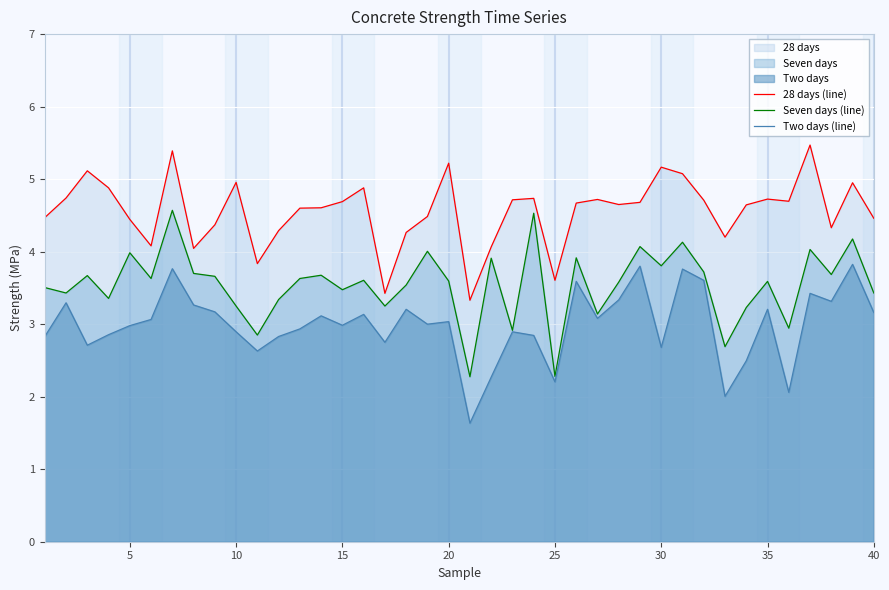

Is it true that Seven days (line) equals 2.3 at 25?

True